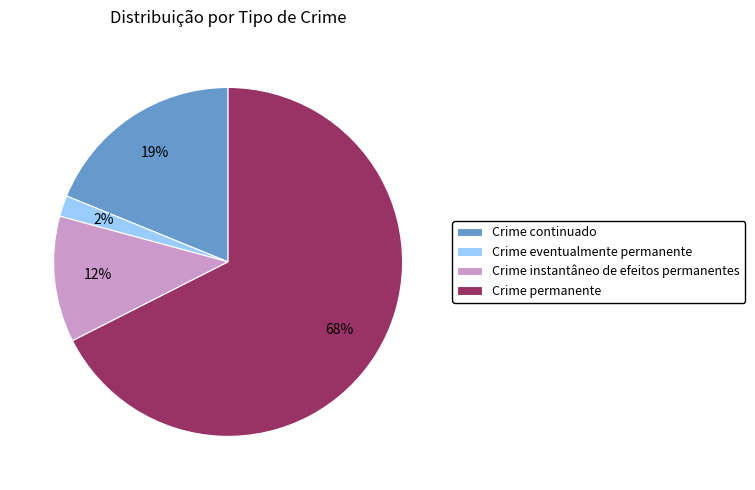

Rank the categories by value from highest to lowest.

Crime permanente, Crime continuado, Crime instantâneo de efeitos permanentes, Crime eventualmente permanente